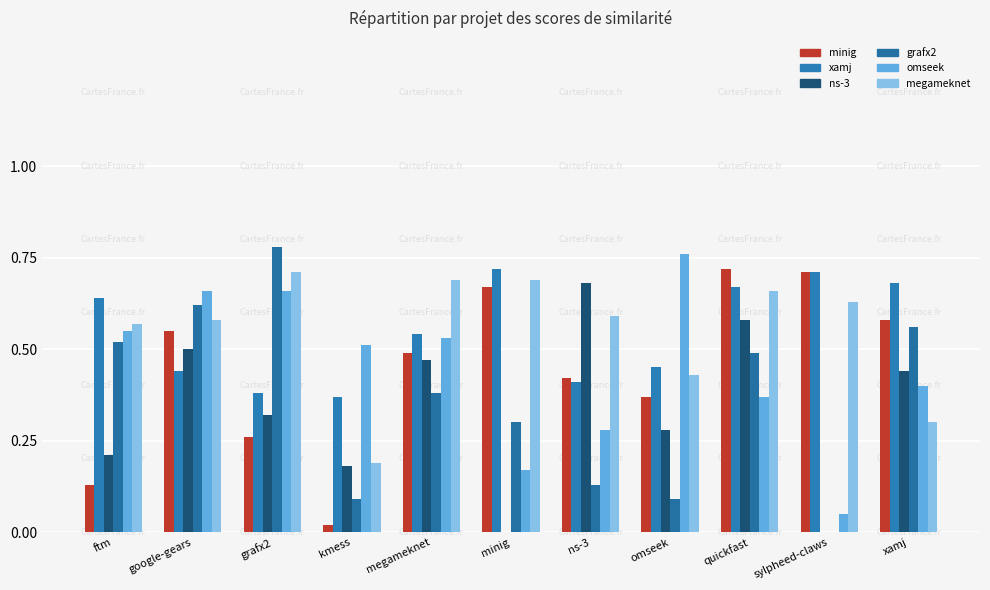

Are the bars grouped side by side (vs. stacked)?

Yes